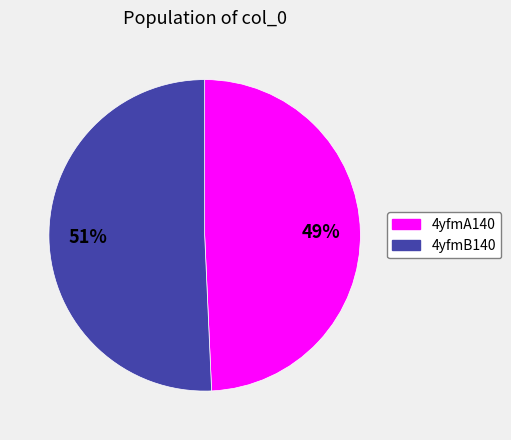

What is the majority slice?

4yfmB140